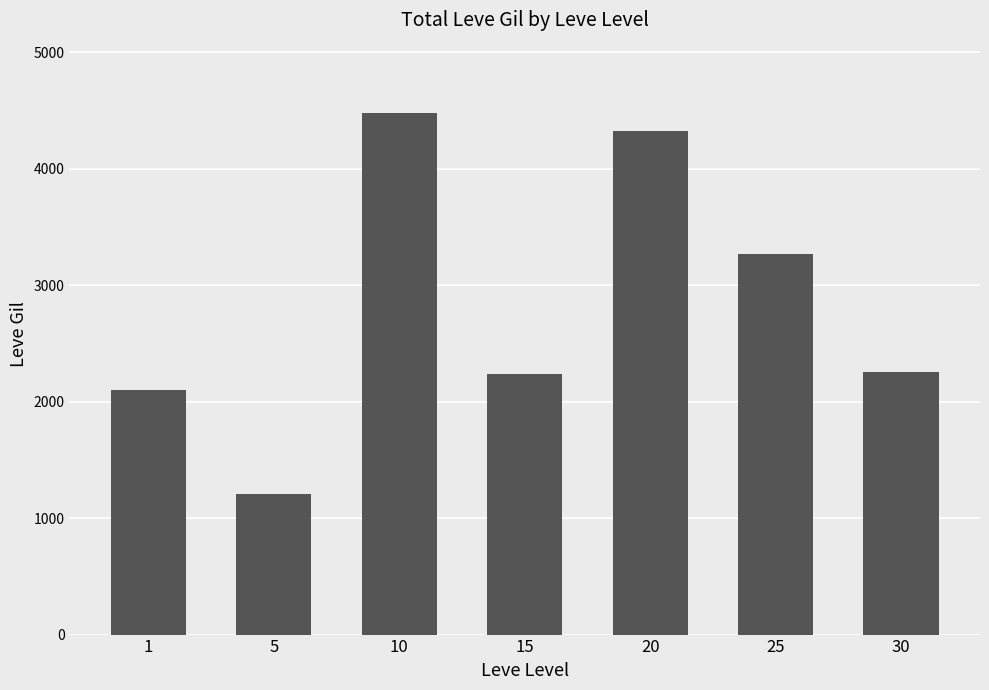

Approximately how many times larger is the value at 20 compared to 30?

1.9